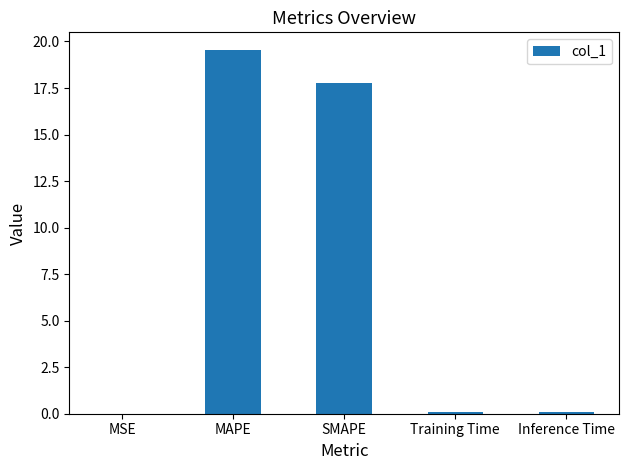

Is it true that the value at MAPE is 19.5?

True